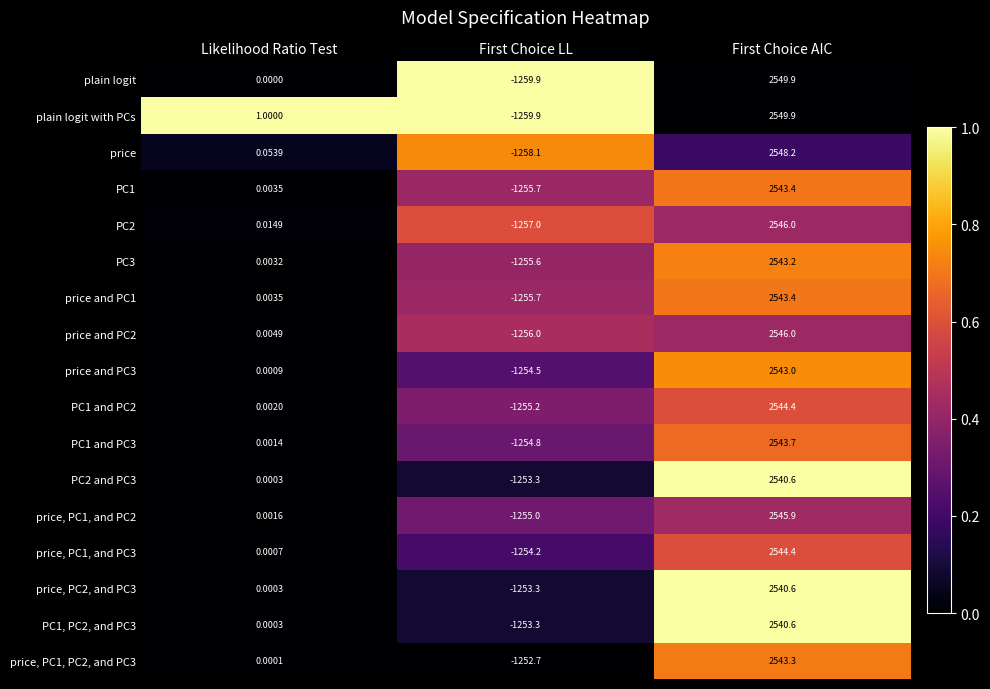

At which category is the sum across all series the highest?

First Choice AIC